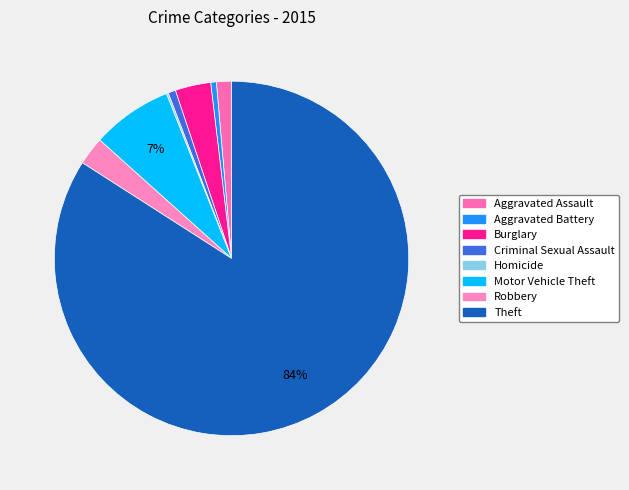

Which has a higher value, Aggravated Battery or Motor Vehicle Theft?

Motor Vehicle Theft